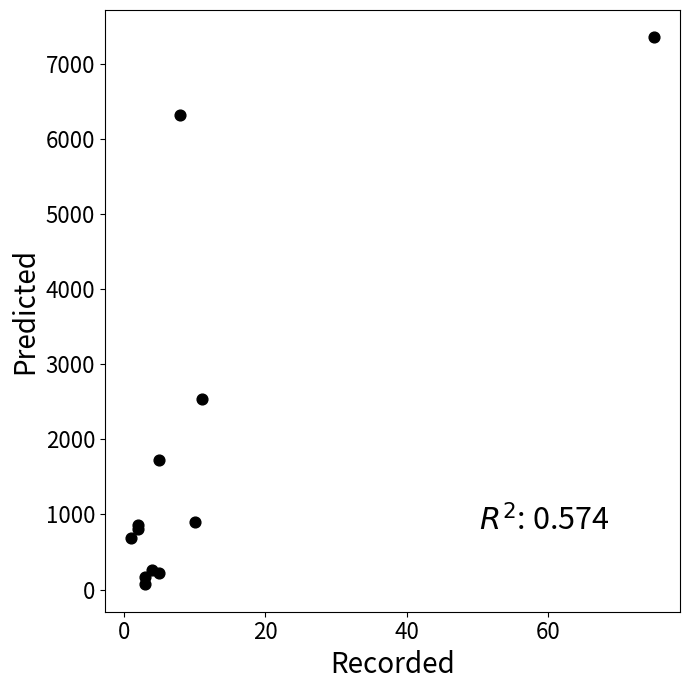

What Y value in the scatter plot is closest to 3709?

2541